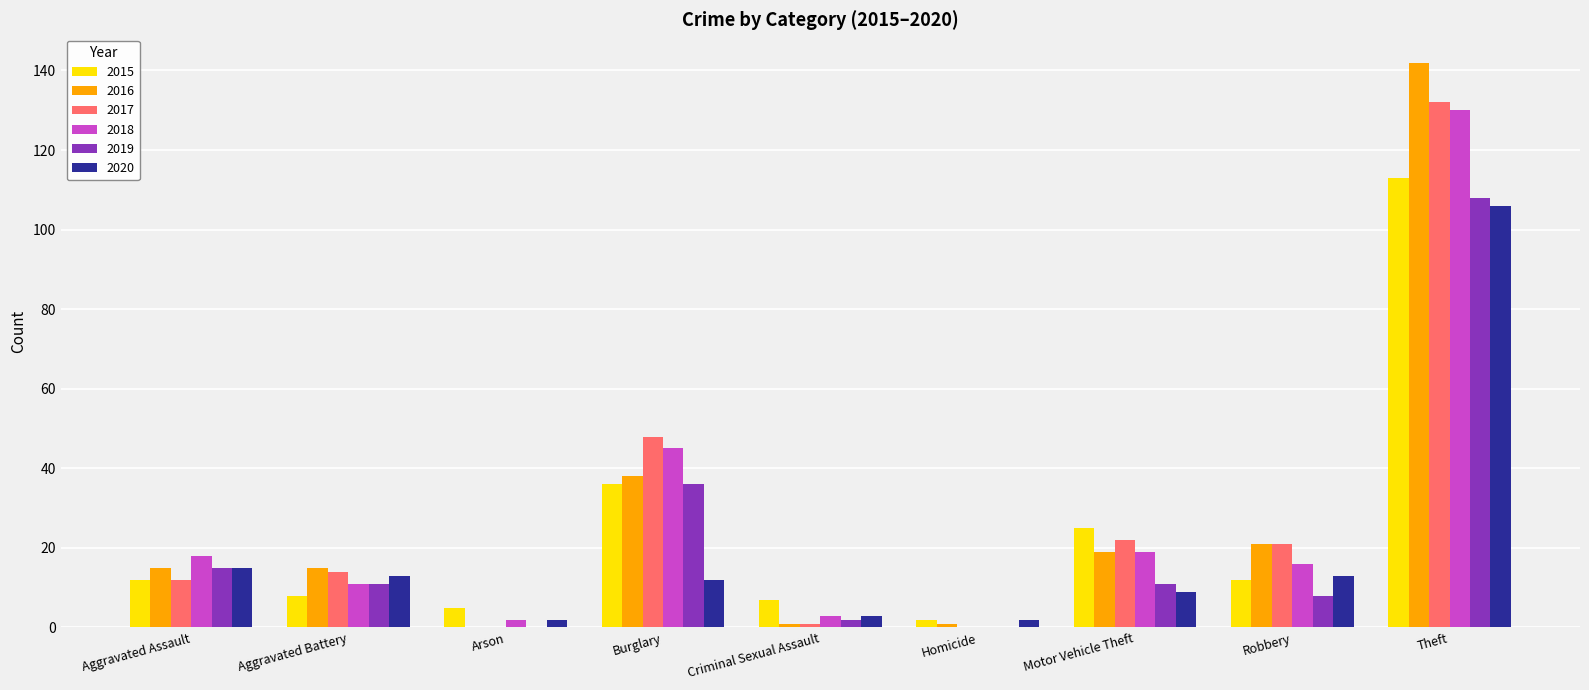

Which series has the widest spread of values?

2016